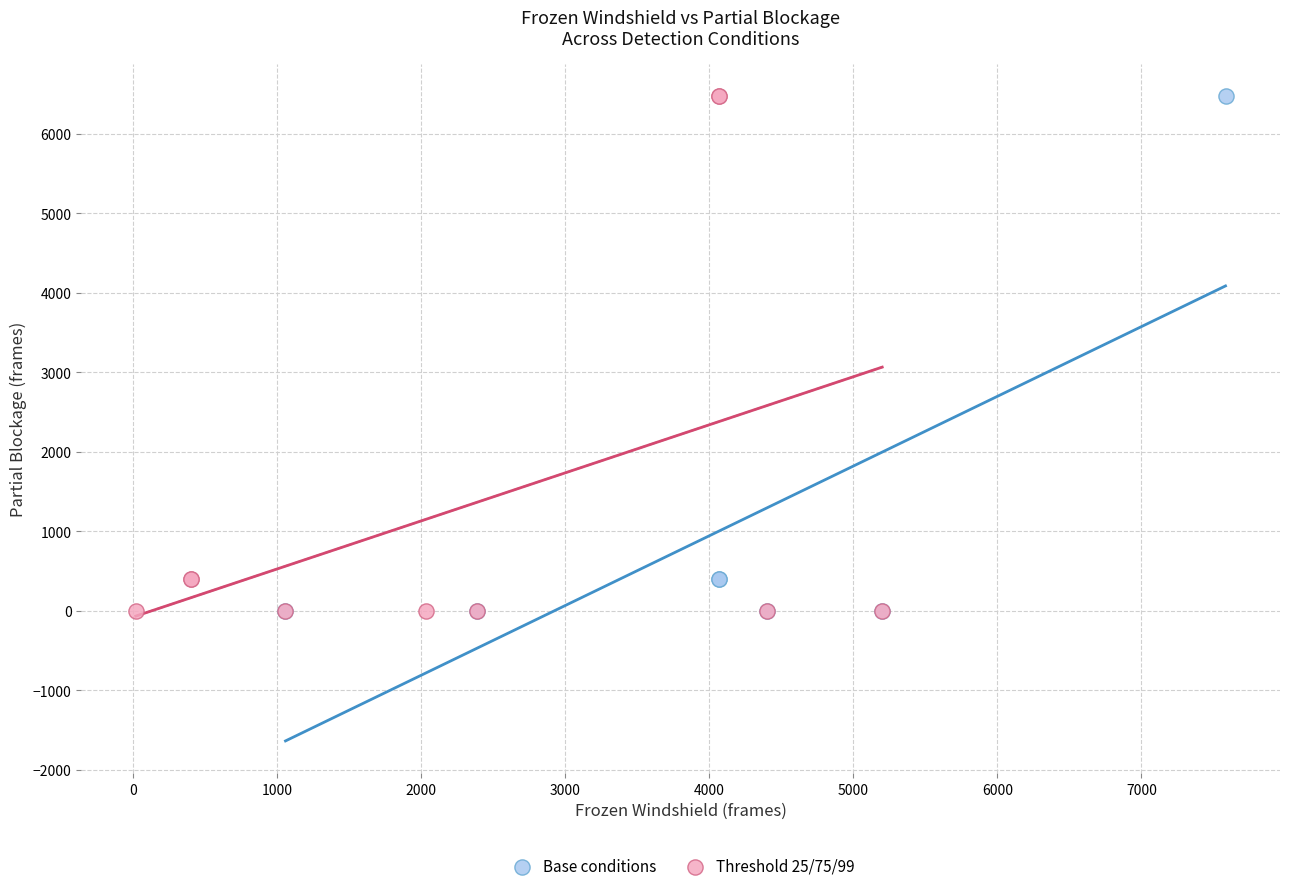

What are all the series names shown in the legend?

Base conditions, Threshold 25/75/99